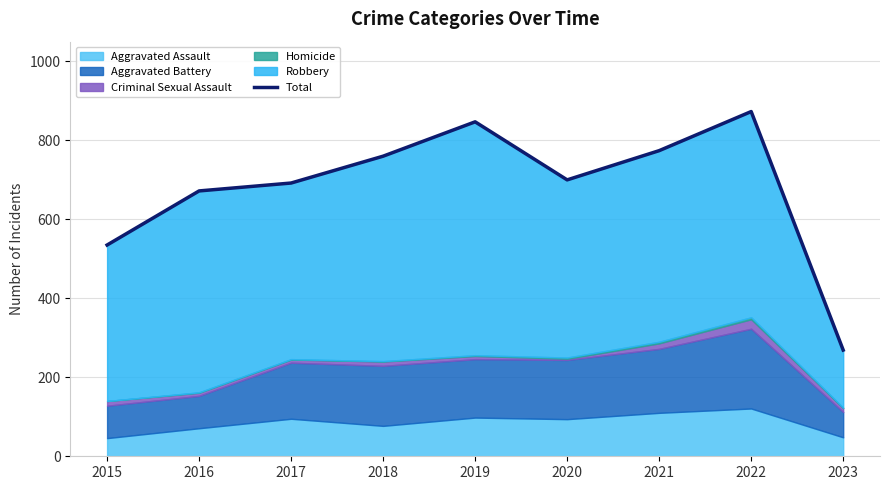

What is the difference between the maximum and second lowest values?

338